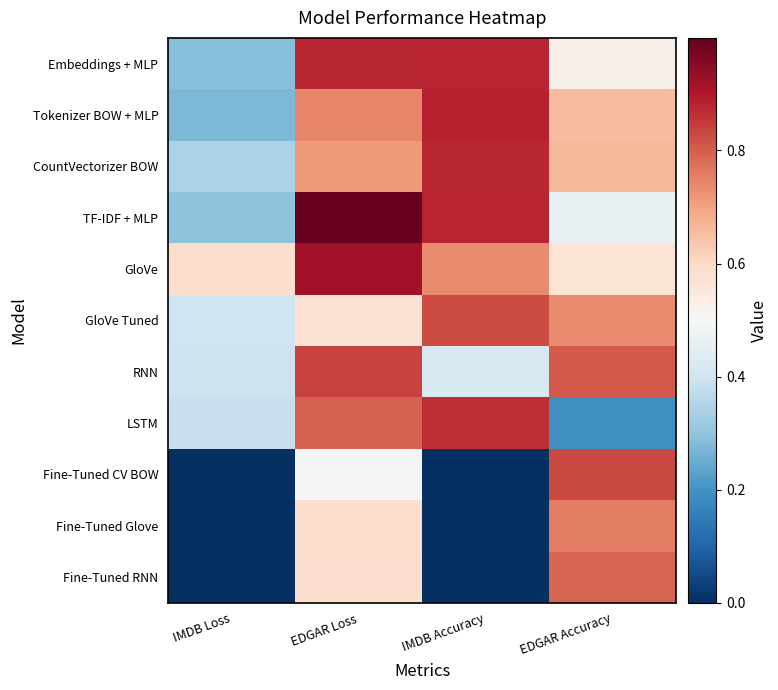

Which has a higher value, IMDB Loss or EDGAR Accuracy?

EDGAR Accuracy